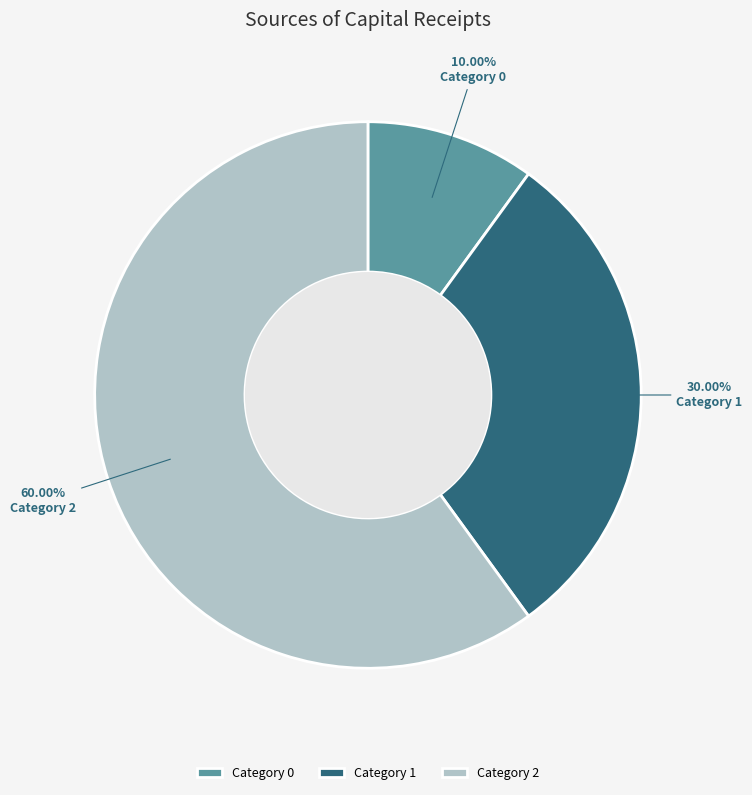

Between Category 1 and Category 2, which is larger?

Category 2